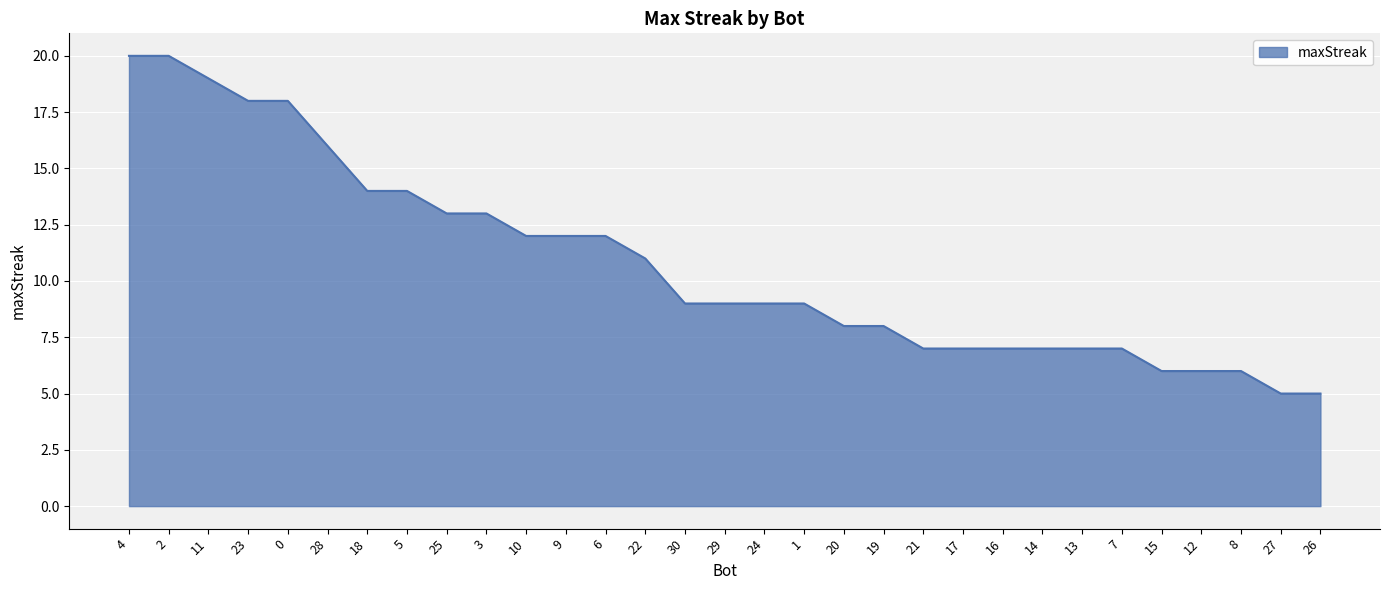

What is the greatest value displayed?

20